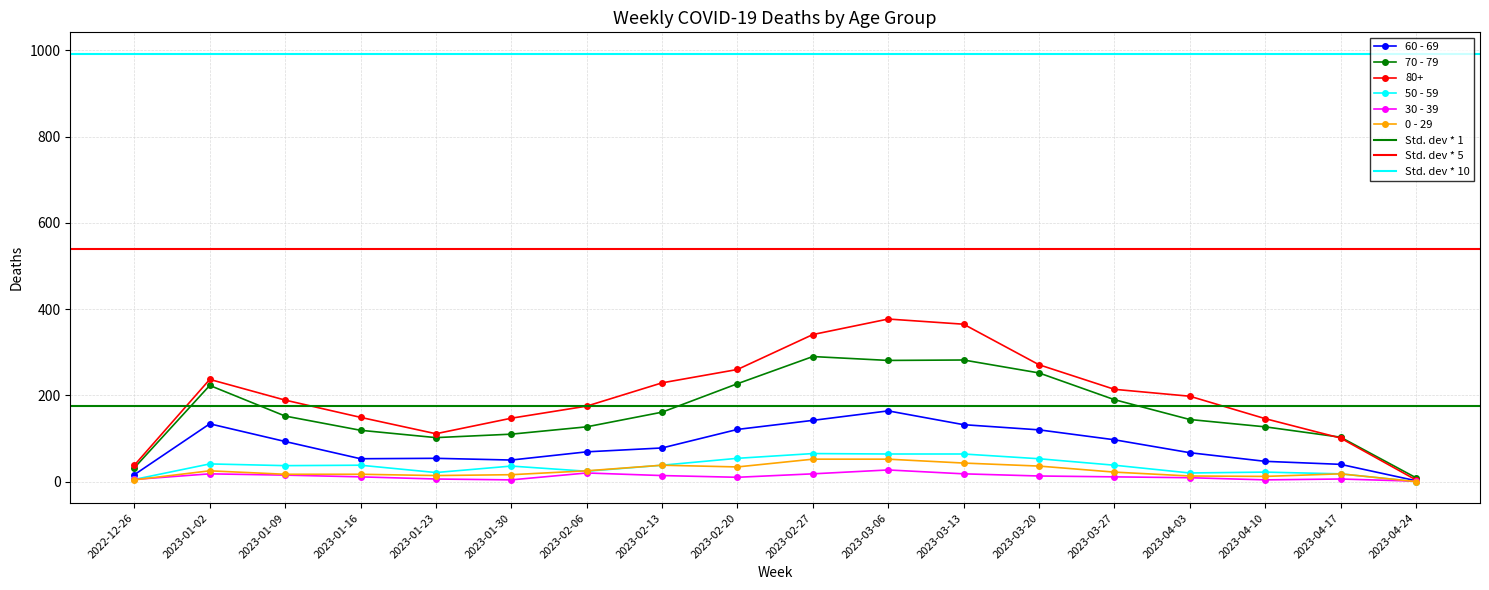

Is the value of 0 - 29 at 2023-04-03 greater than the value of 60 - 69 at 2023-02-27?

No